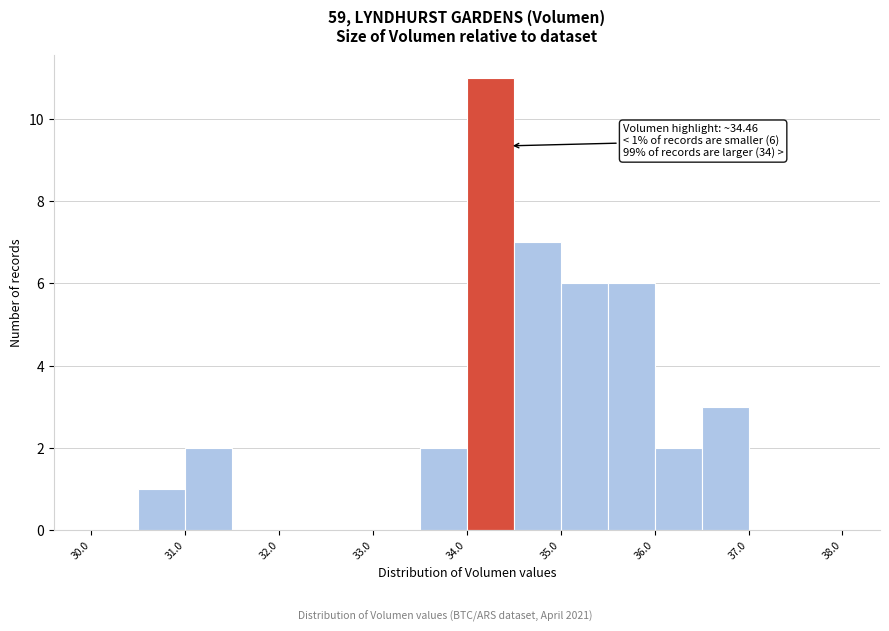

Which range on the x-axis has the tallest bar?

34.0 to 34.5